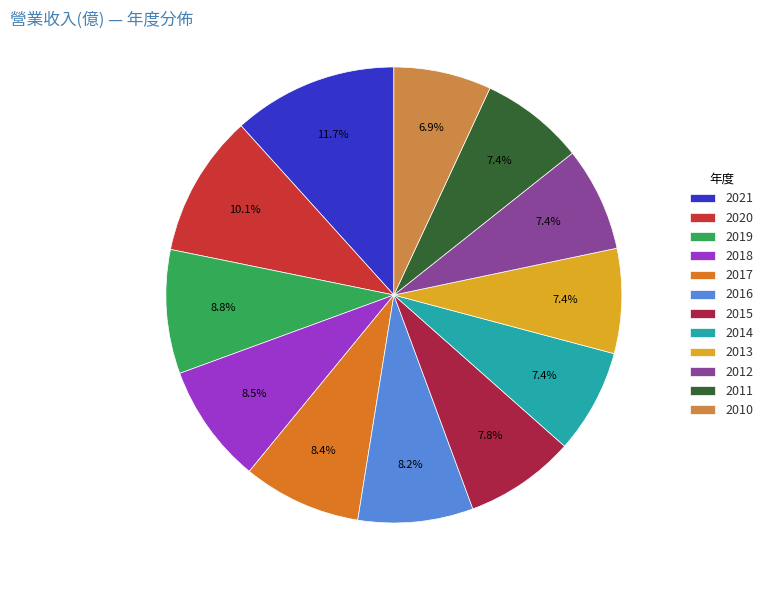

To the nearest percent, what percentage of the pie is 2011?

7%